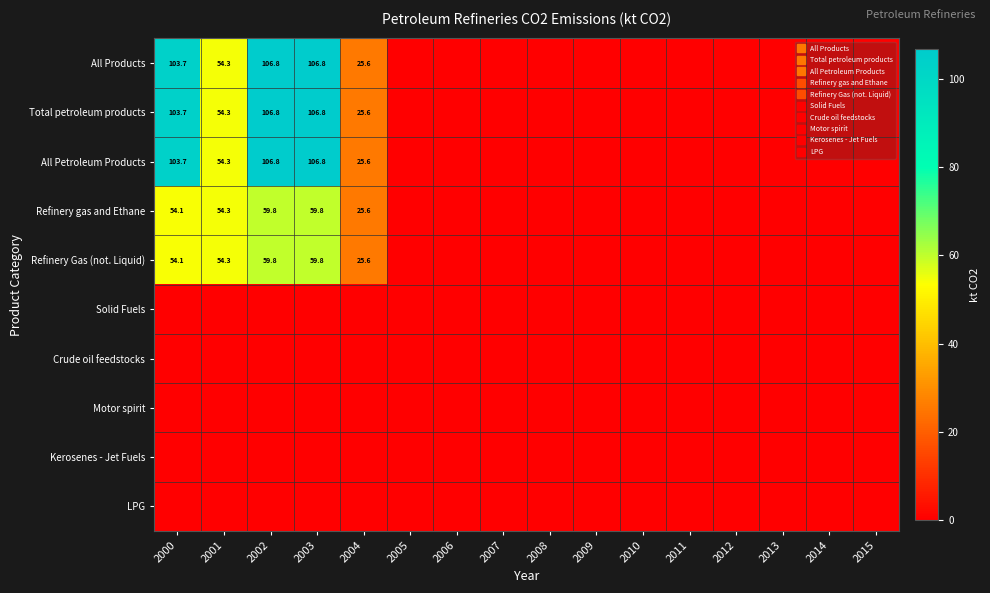

How many data points does each series have?

16